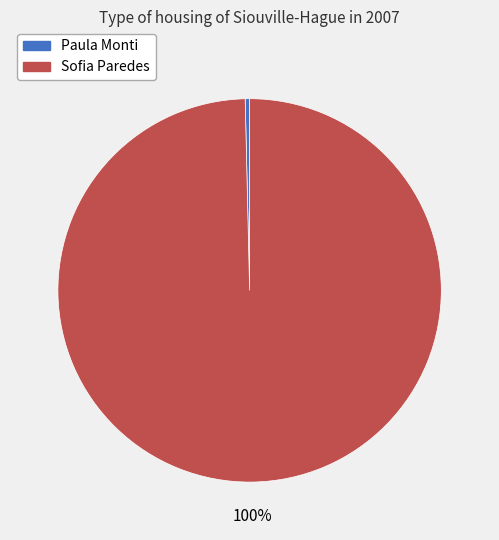

To the nearest percent, what is the average slice percentage?

50%